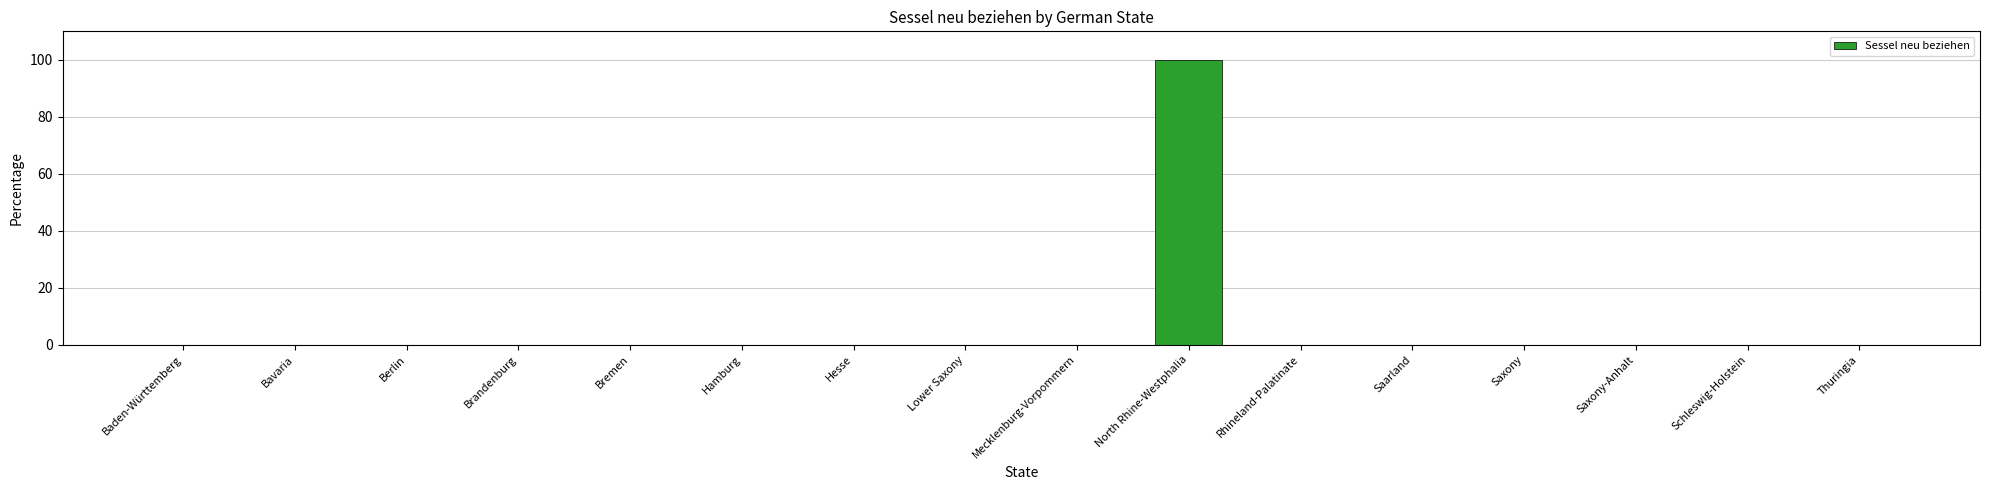

The value at Hamburg is 48. True or false?

False